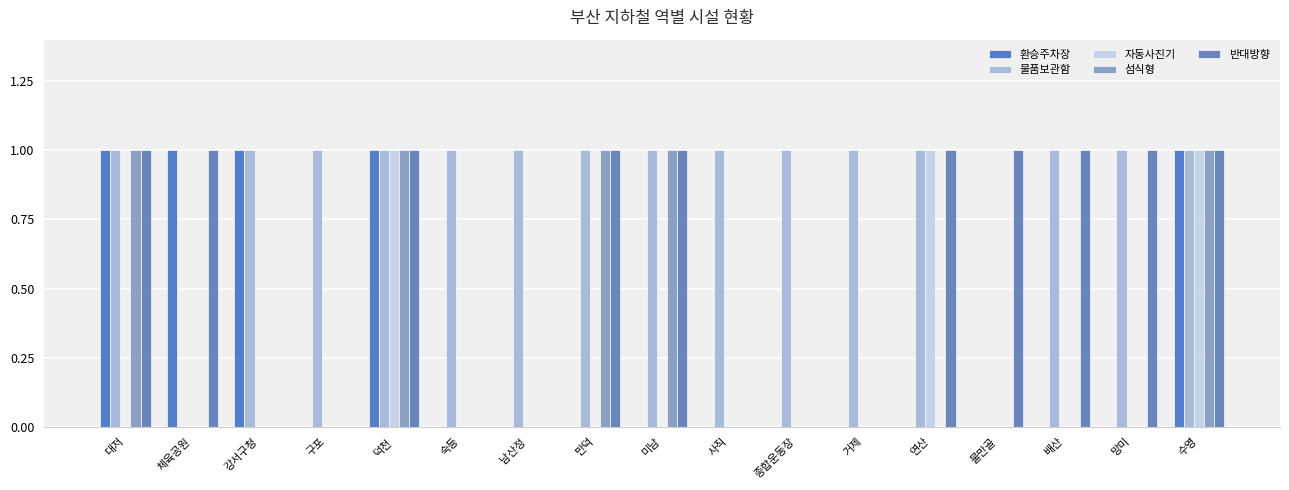

Reading left to right, what are all the values shown in this chart?

환승주차장: 대저=1	체육공원=1	강서구청=1	구포=0	덕천=1	숙등=0	남산정=0	만덕=0	미남=0	사직=0	종합운동장=0	거제=0	연산=0	물만골=0	배산=0	망미=0	수영=1
물품보관함: 대저=1	체육공원=0	강서구청=1	구포=1	덕천=1	숙등=1	남산정=1	만덕=1	미남=1	사직=1	종합운동장=1	거제=1	연산=1	물만골=0	배산=1	망미=1	수영=1
자동사진기: 대저=0	체육공원=0	강서구청=0	구포=0	덕천=1	숙등=0	남산정=0	만덕=0	미남=0	사직=0	종합운동장=0	거제=0	연산=1	물만골=0	배산=0	망미=0	수영=1
섬식형: 대저=1	체육공원=0	강서구청=0	구포=0	덕천=1	숙등=0	남산정=0	만덕=1	미남=1	사직=0	종합운동장=0	거제=0	연산=0	물만골=0	배산=0	망미=0	수영=1
반대방향: 대저=1	체육공원=1	강서구청=0	구포=0	덕천=1	숙등=0	남산정=0	만덕=1	미남=1	사직=0	종합운동장=0	거제=0	연산=1	물만골=1	배산=1	망미=1	수영=1